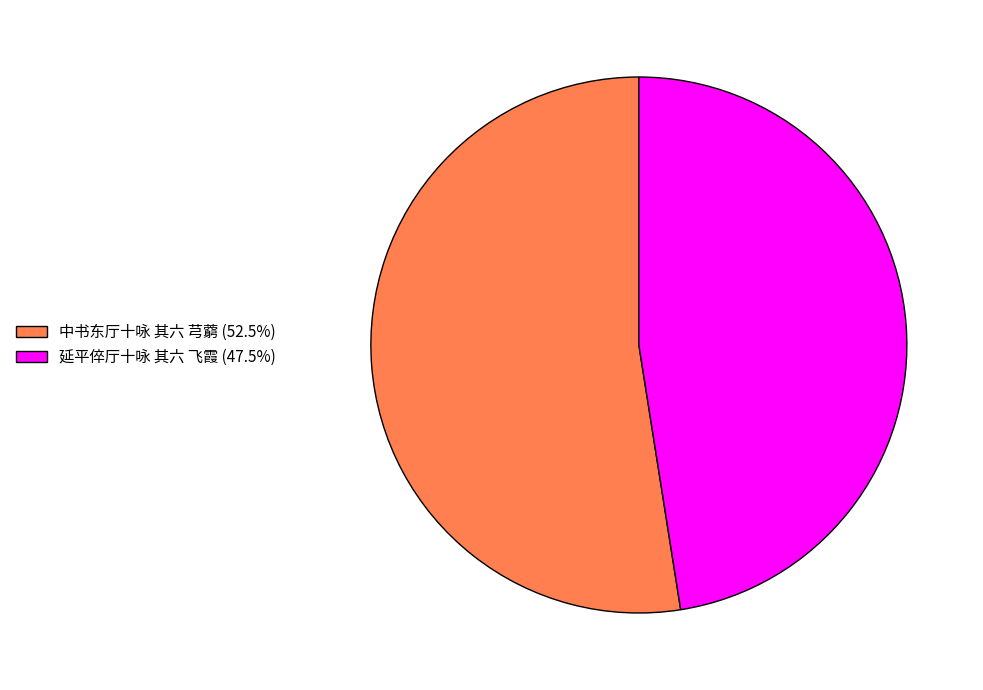

Which has a higher value, 延平倅厅十咏 其六 飞霞 or 中书东厅十咏 其六 芎藭?

中书东厅十咏 其六 芎藭